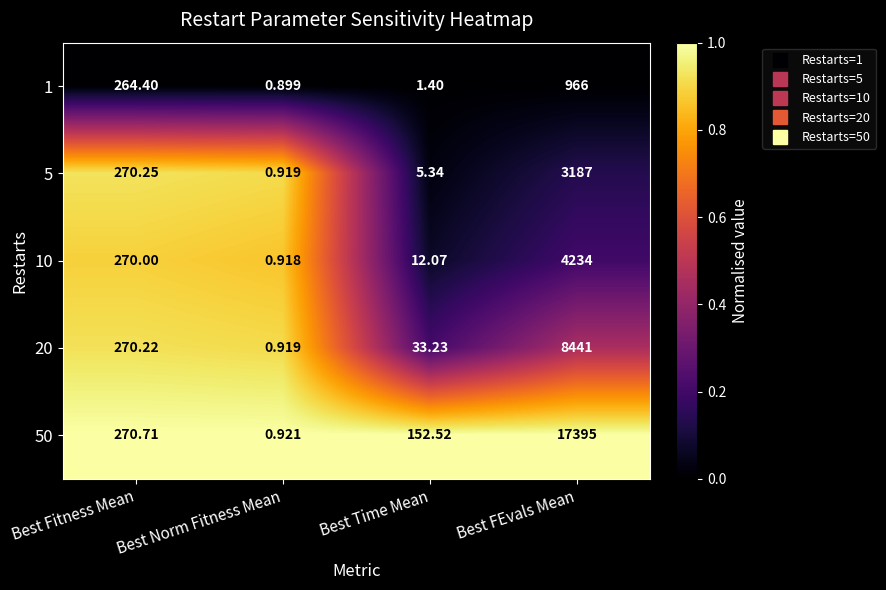

At which label does 20 reach its peak?

Best FEvals Mean